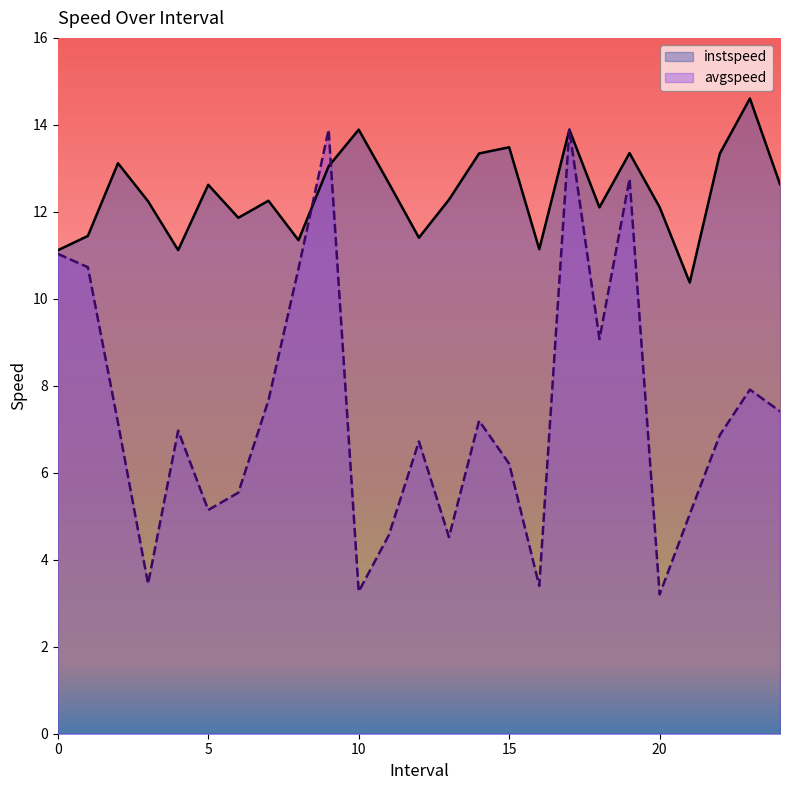

The avgspeed series shows 4.4 at 19.0. True or false?

False